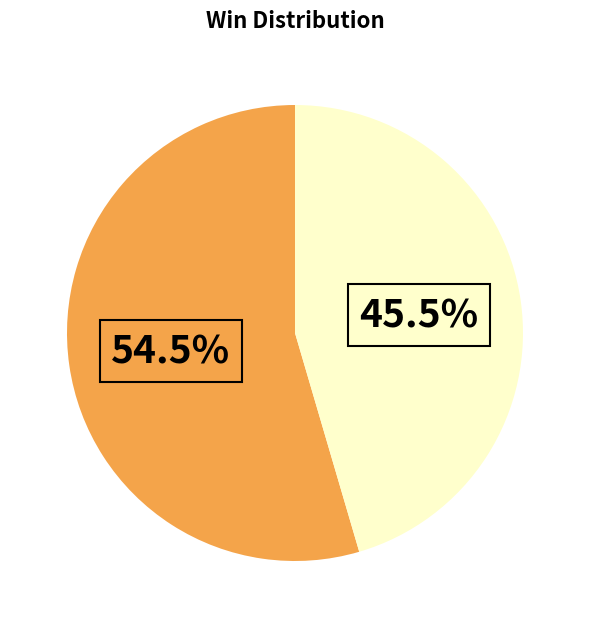

Is there a majority slice in this chart?

Yes